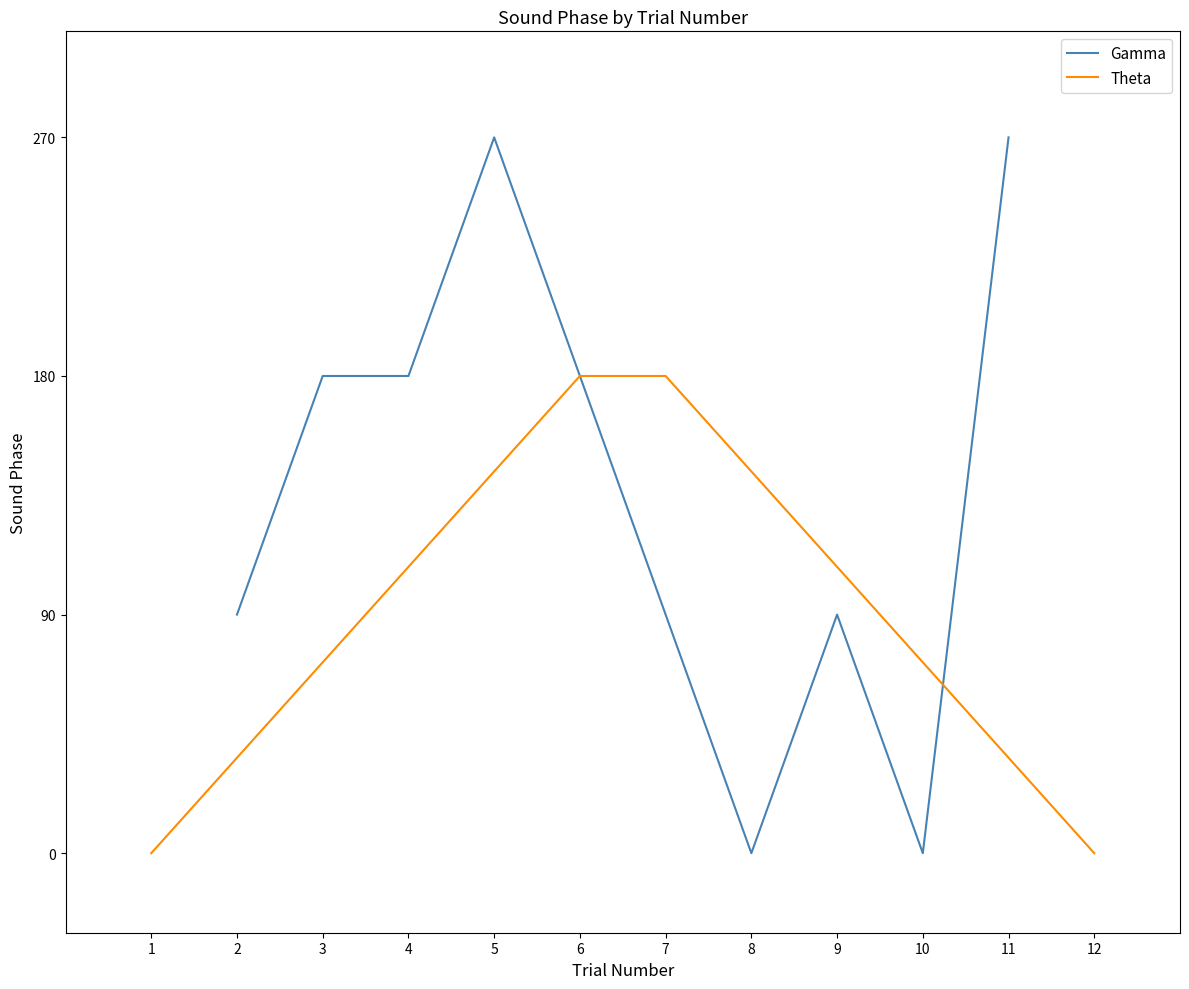

What is the difference between the maximum and second lowest values?

180